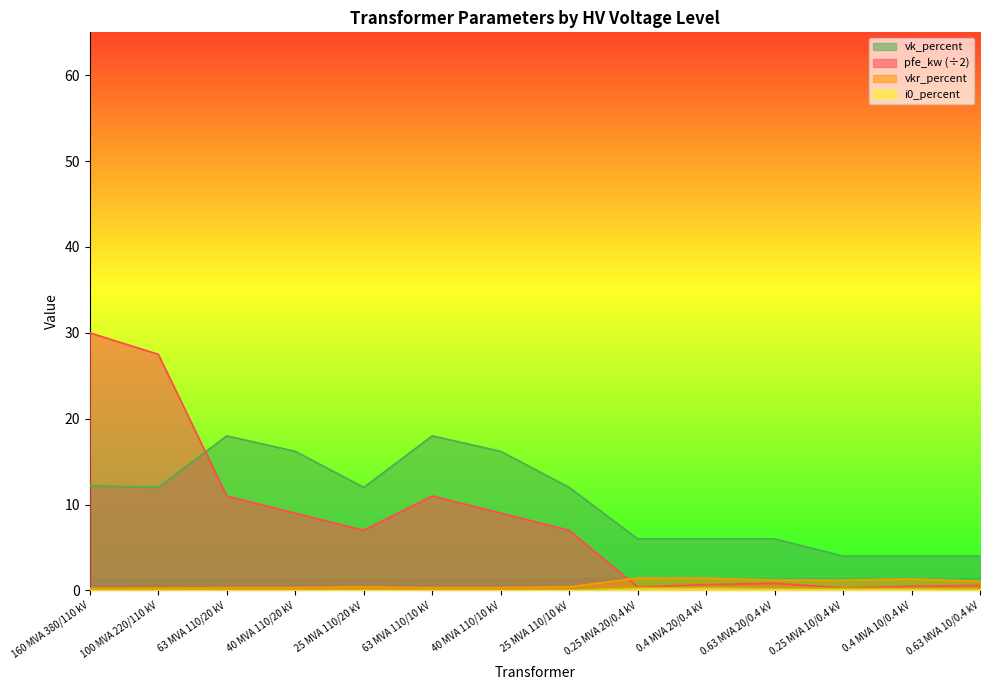

What is the average value of the vkr_percent series?

0.7